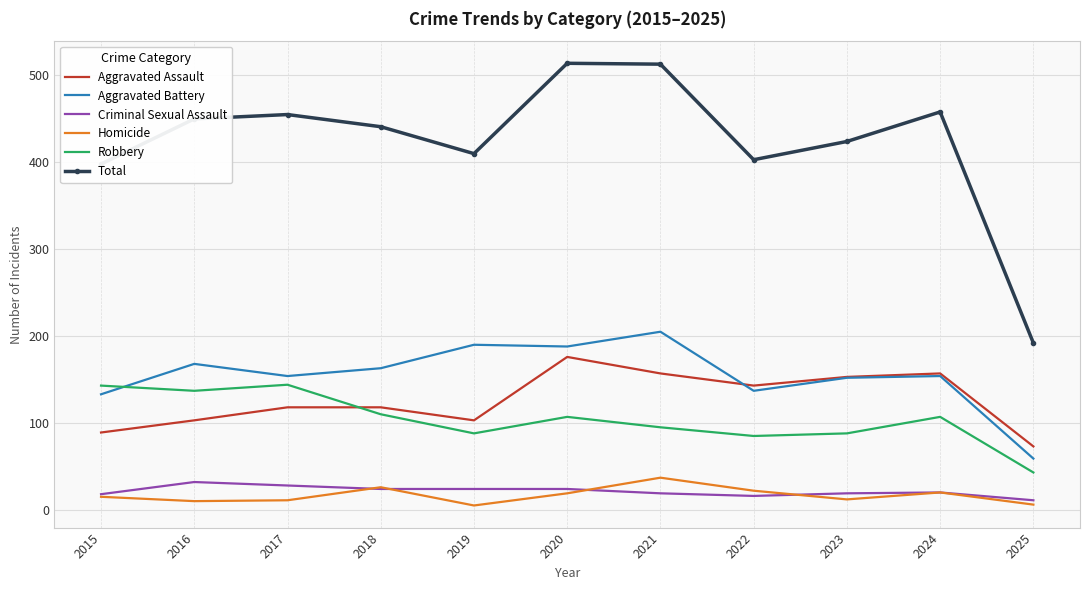

What is the minimum value shown in the chart?

5